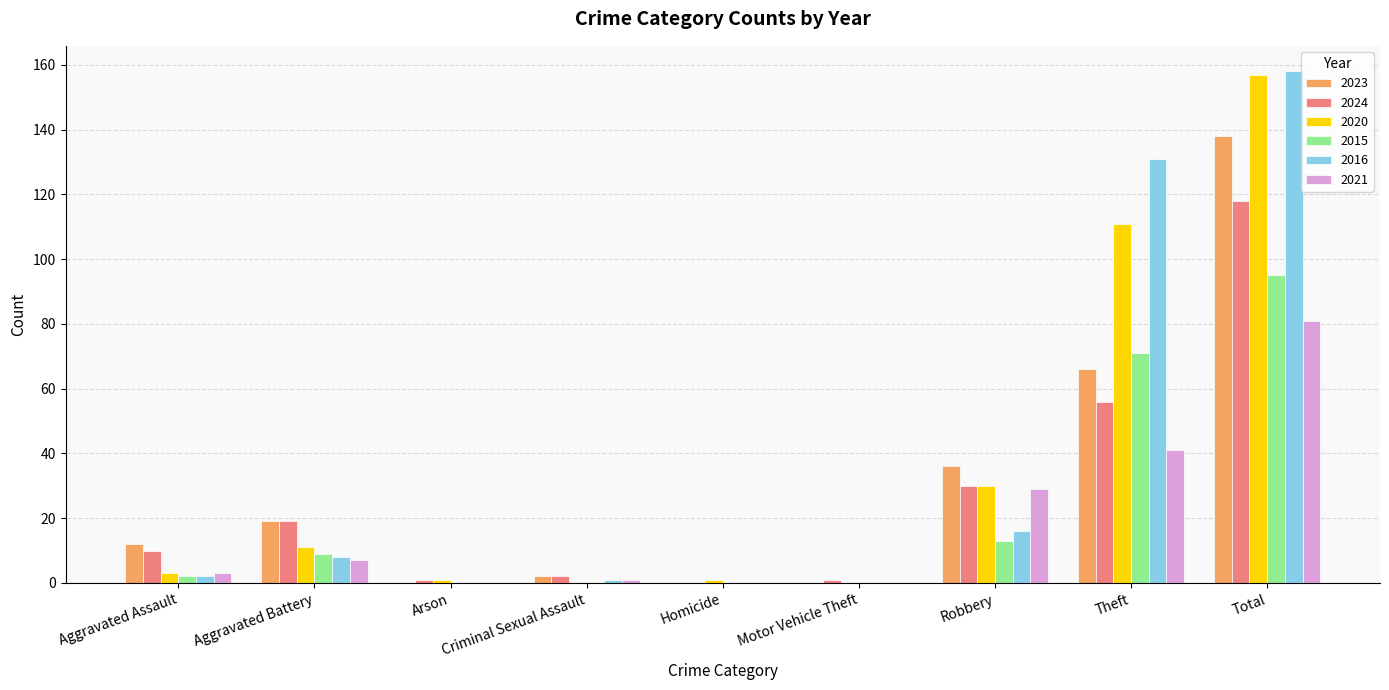

The value of 2020 at Robbery is 52. True or false?

False